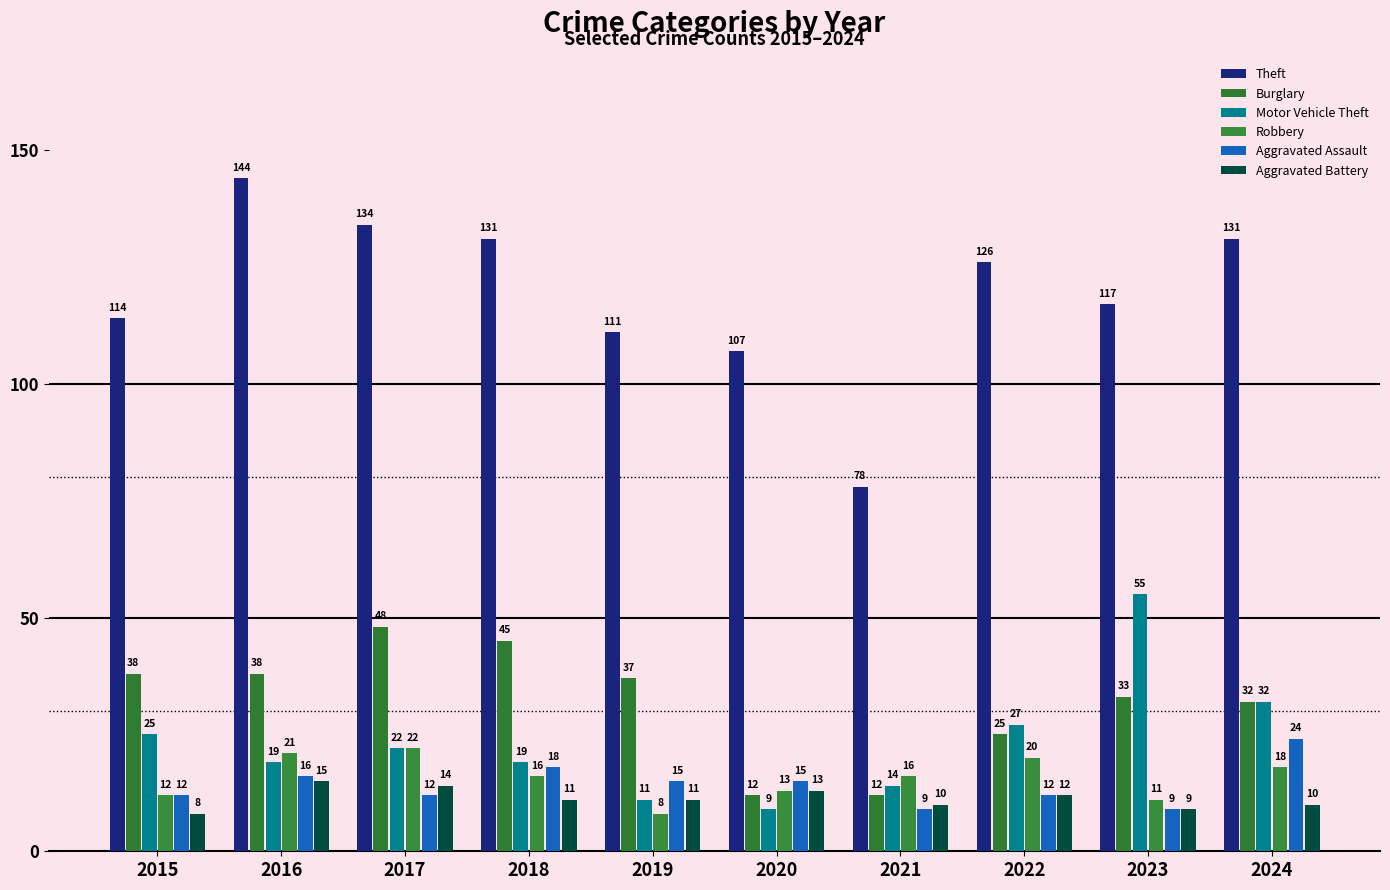

What is the total value across all series at 2022?

222